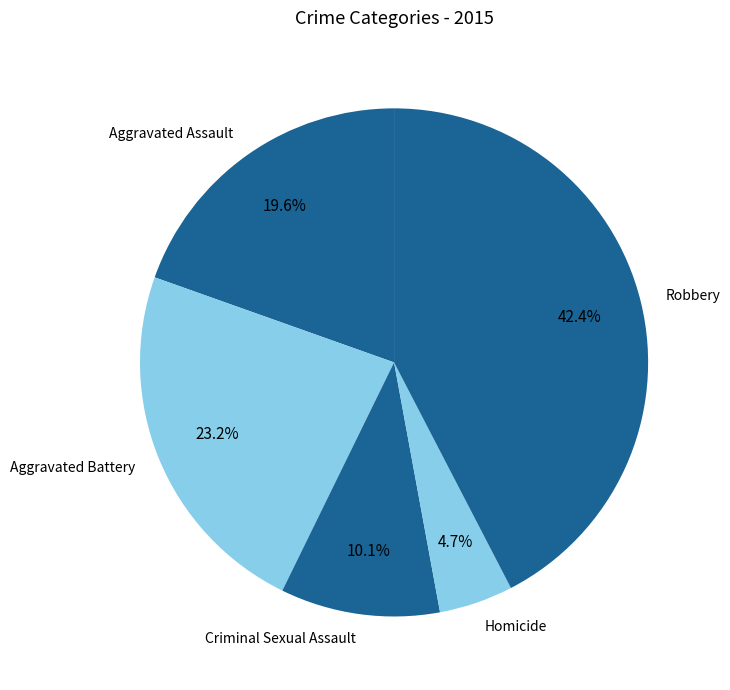

What percentage is NOT represented by Aggravated Battery?

76.8%